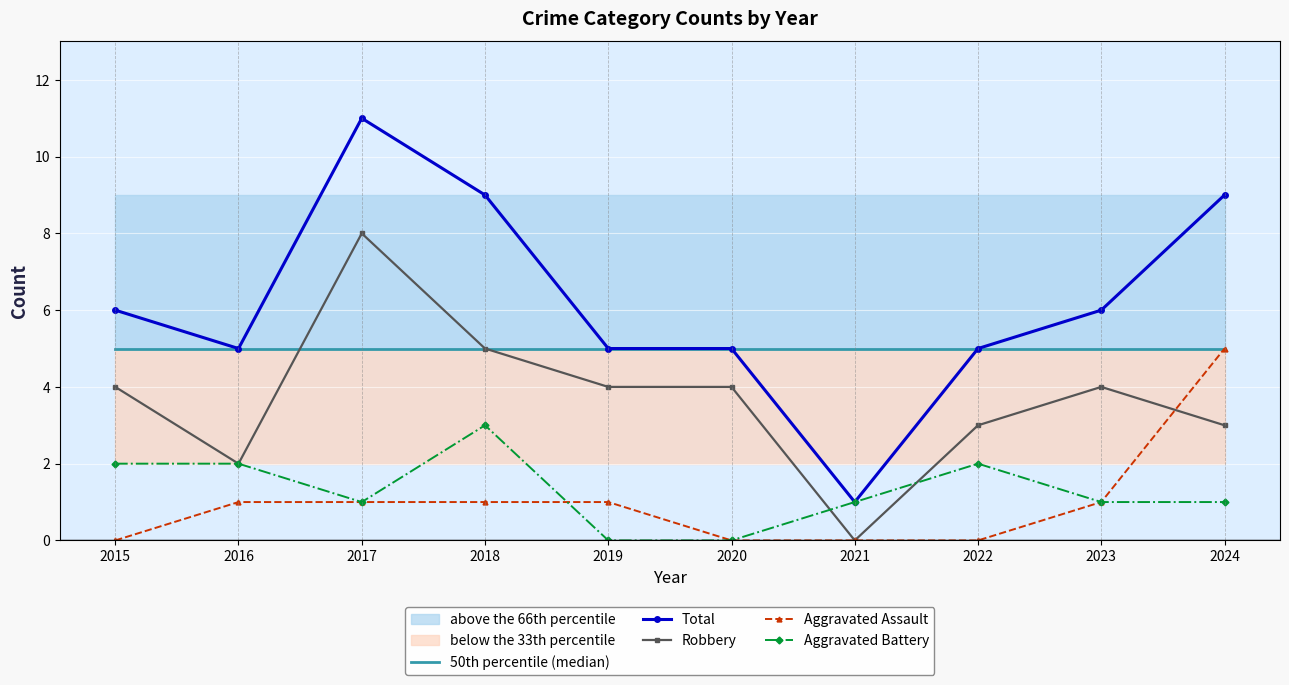

What is the difference between the highest and lowest values at 2021?

5